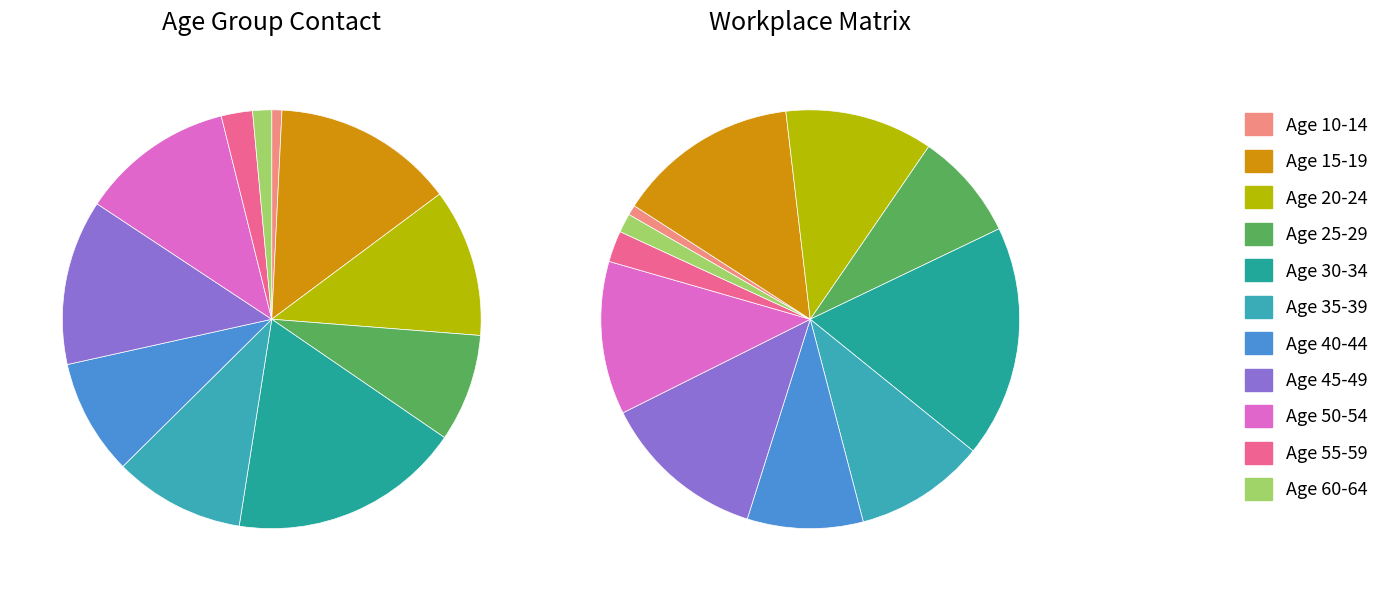

Between 40_44 and 30_34, which is larger?

30_34